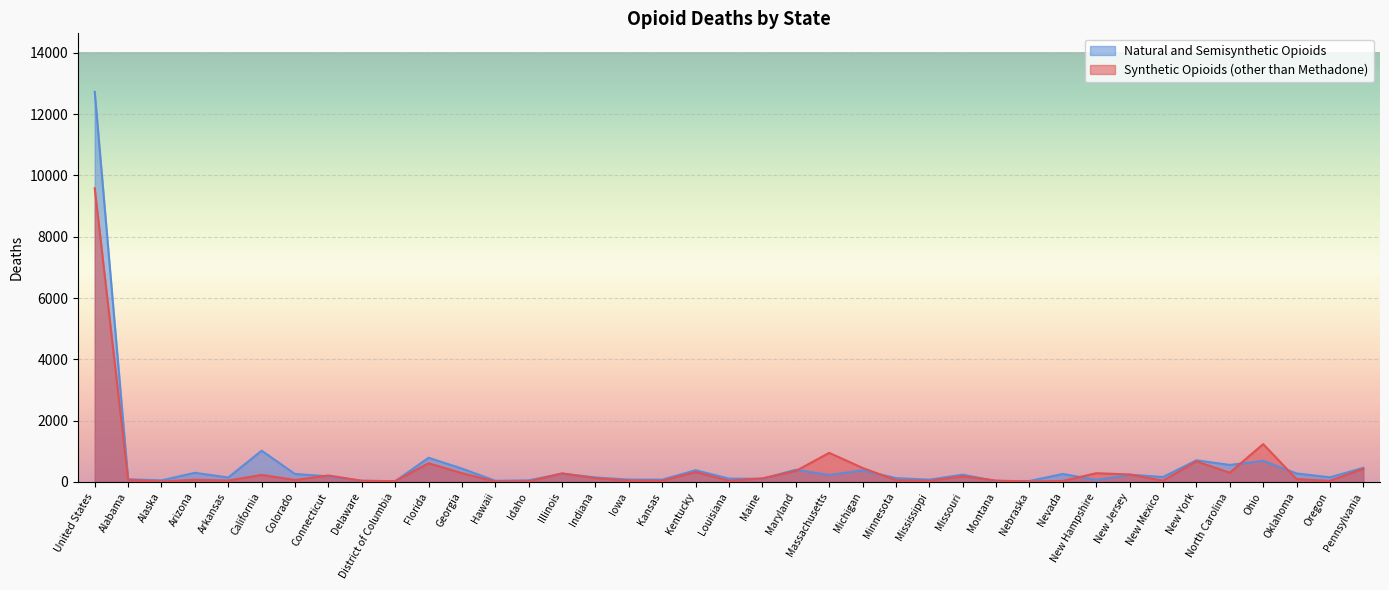

At which label is Natural and Semisynthetic Opioids closest to 6374?

California